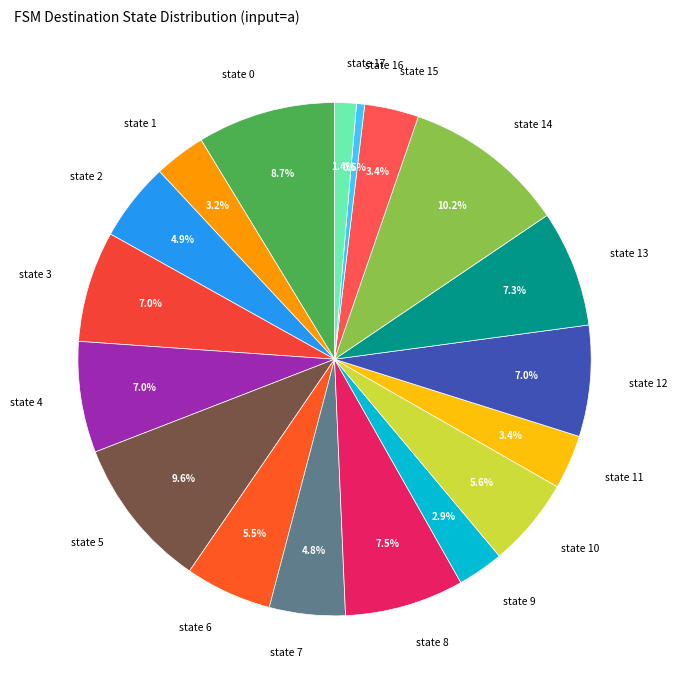

What percentage is NOT represented by state 1?

96.8%